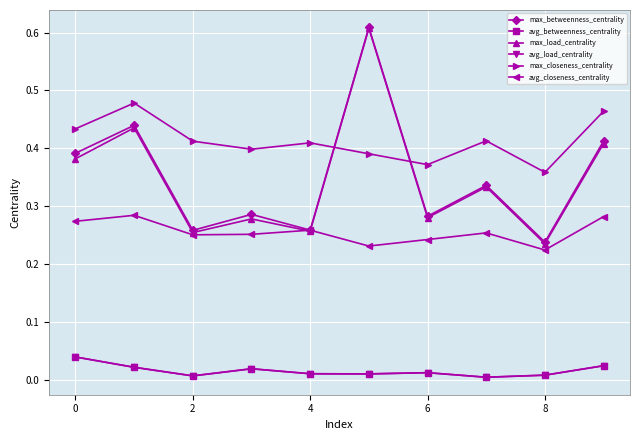

Is this an area chart (filled region under the line)?

No